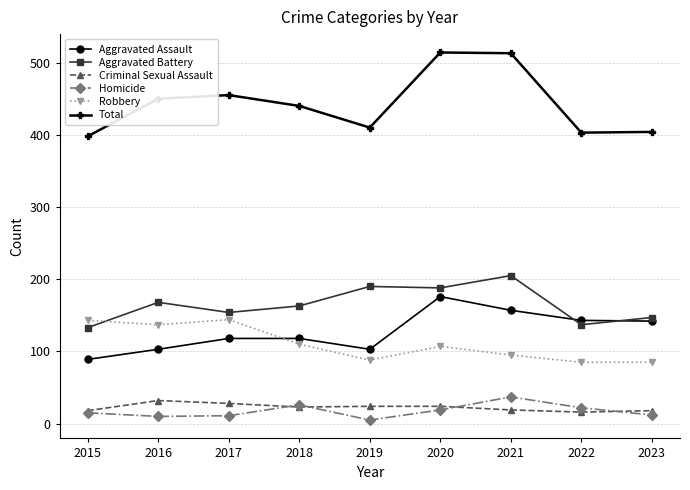

What is the sum of the Aggravated Battery values at 2020 and 2021?

393